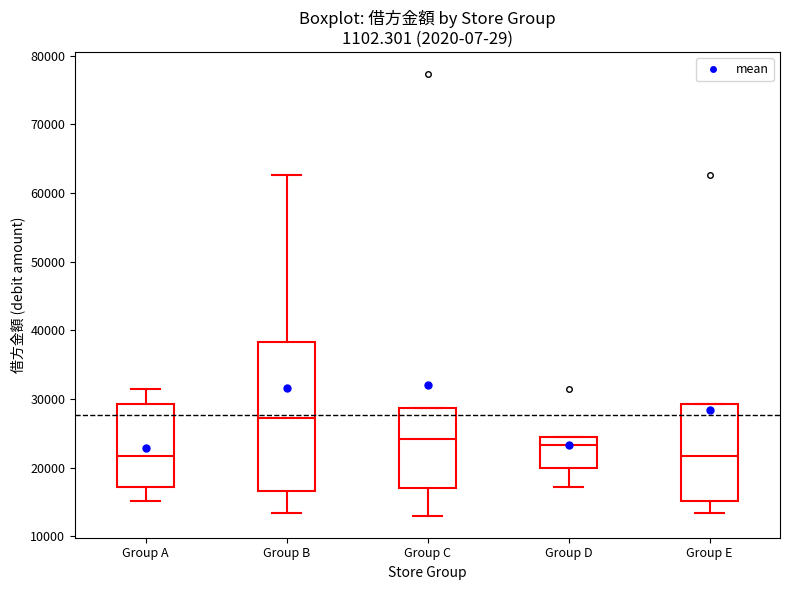

Reading left to right, transcribe this box plot: for each box, give where its median line is, the range the box spans, and where its two whiskers end, as read against the y-axis. The values are not printed on the chart, so give them approximately, as read against the axis.

Group A: median 22000, box 17000 to 29000, whiskers 15000 to 31000
Group B: median 27000, box 17000 to 38000, whiskers 13000 to 63000
Group C: median 24000, box 17000 to 29000, whiskers 13000 to 29000
Group D: median 23000, box 20000 to 24000, whiskers 17000 to 24000
Group E: median 22000, box 15000 to 29000, whiskers 13000 to 29000